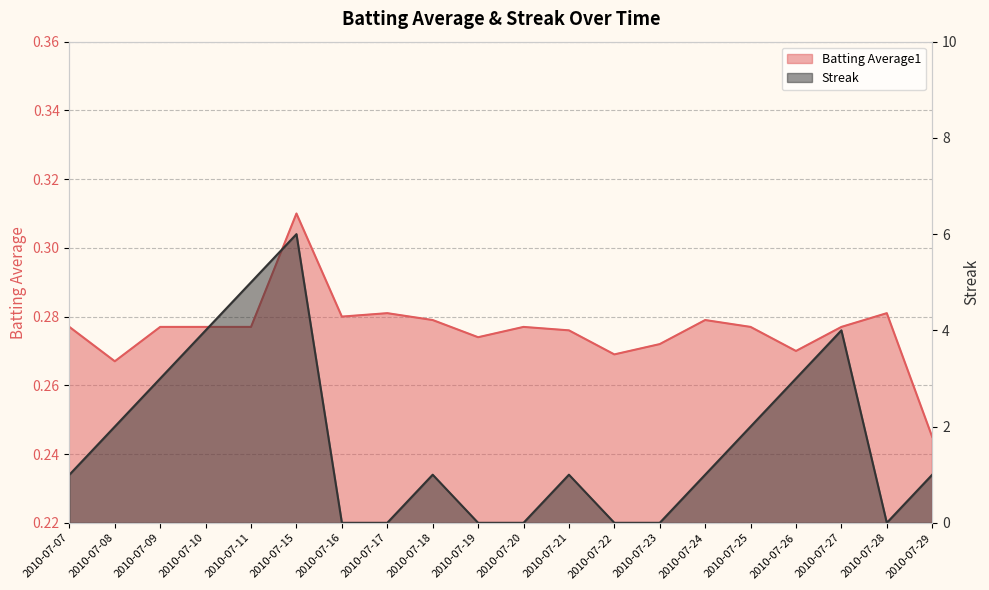

Reading left to right, transcribe all the data shown in this chart.

Batting Average1: 2010-07-07=0.3	2010-07-08=0.3	2010-07-09=0.3	2010-07-10=0.3	2010-07-11=0.3	2010-07-15=0.3	2010-07-16=0.3	2010-07-17=0.3	2010-07-18=0.3	2010-07-19=0.3	2010-07-20=0.3	2010-07-21=0.3	2010-07-22=0.3	2010-07-23=0.3	2010-07-24=0.3	2010-07-25=0.3	2010-07-26=0.3	2010-07-27=0.3	2010-07-28=0.3	2010-07-29=0.2
Streak: 2010-07-07=1.0	2010-07-08=2.0	2010-07-09=3.0	2010-07-10=4.0	2010-07-11=5.0	2010-07-15=6.0	2010-07-16=0.0	2010-07-17=0.0	2010-07-18=1.0	2010-07-19=0.0	2010-07-20=0.0	2010-07-21=1.0	2010-07-22=0.0	2010-07-23=0.0	2010-07-24=1.0	2010-07-25=2.0	2010-07-26=3.0	2010-07-27=4.0	2010-07-28=0.0	2010-07-29=1.0